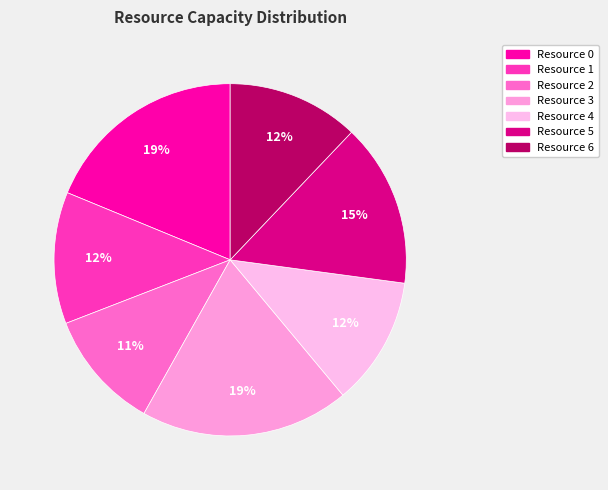

Is it true that Resource 6 is 12% of the pie?

True